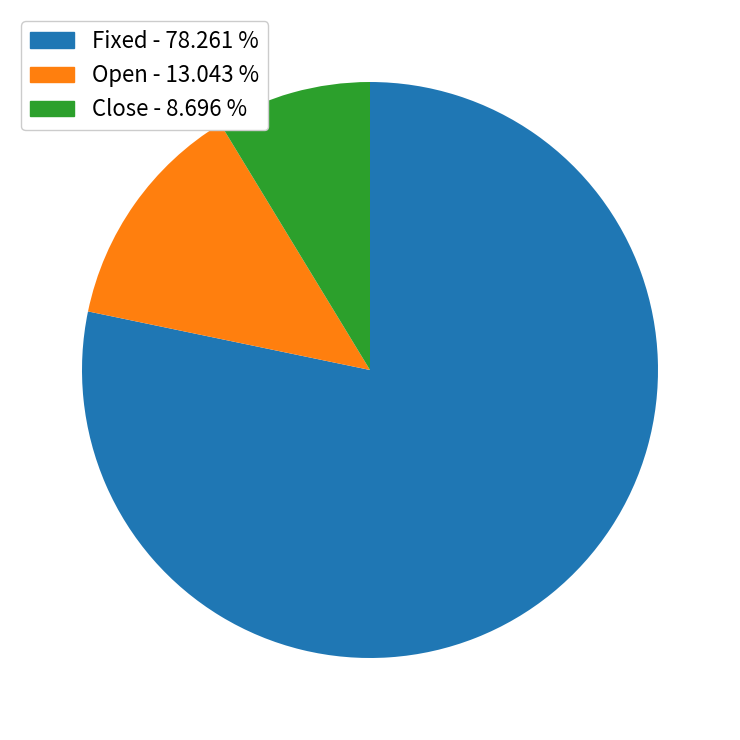

Which category accounts for the majority?

Fixed